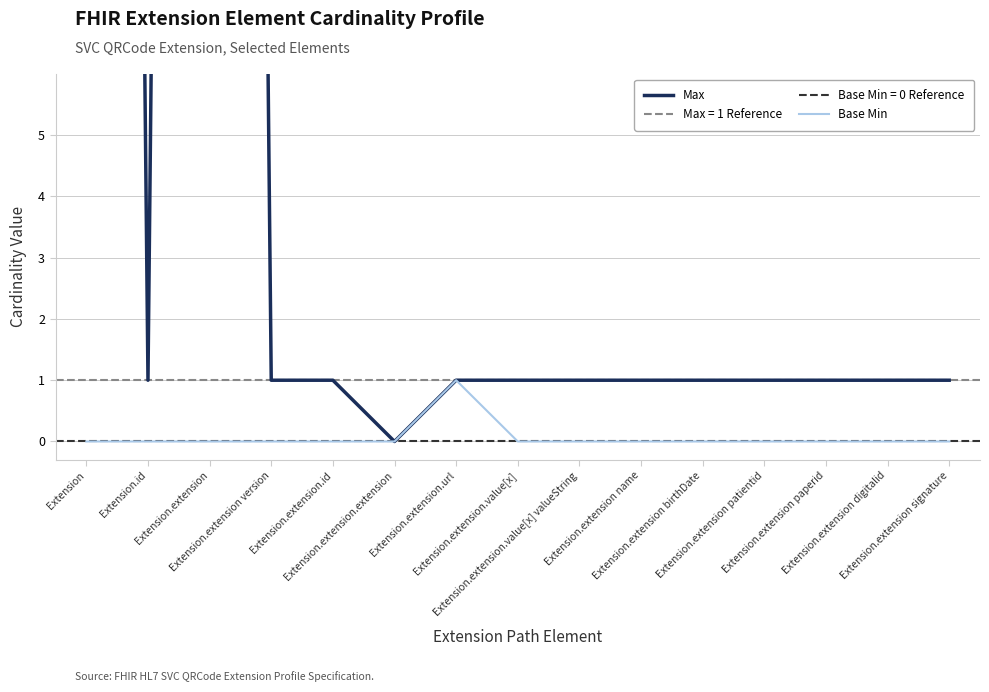

At which category does Max reach its first local valley?

Extension.id